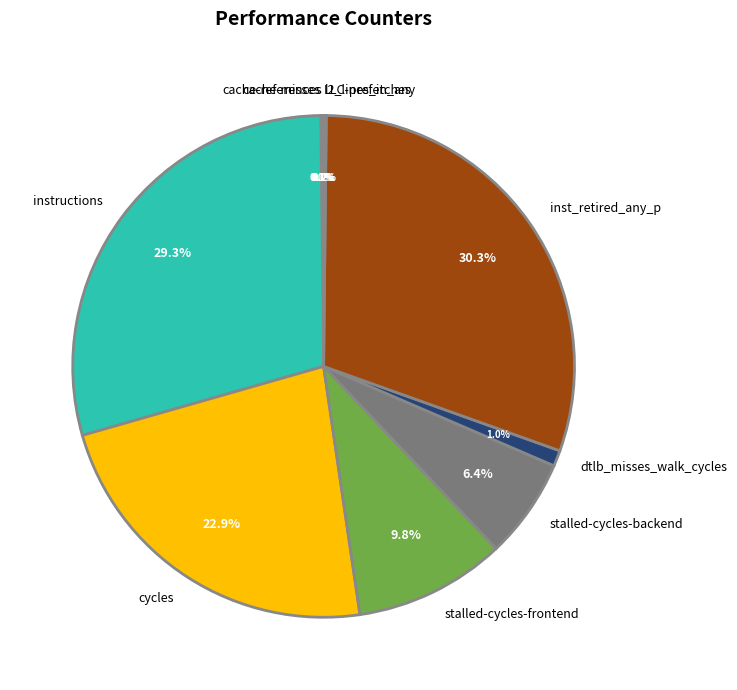

Which category has the biggest portion of the pie?

inst_retired_any_p